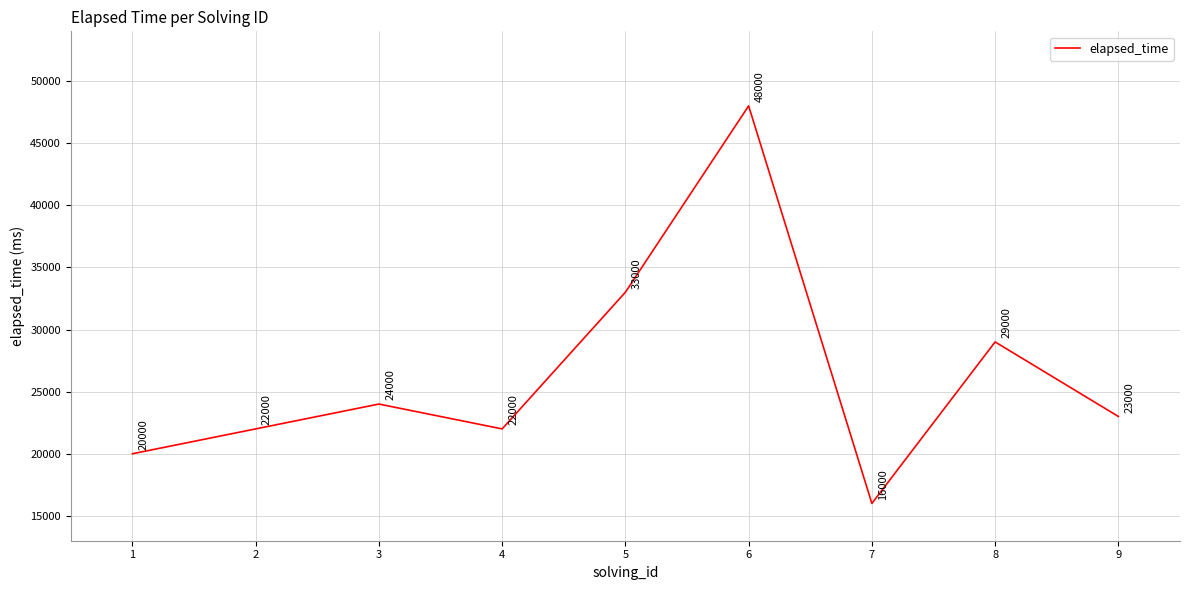

What is the difference between the maximum and minimum values?

32000